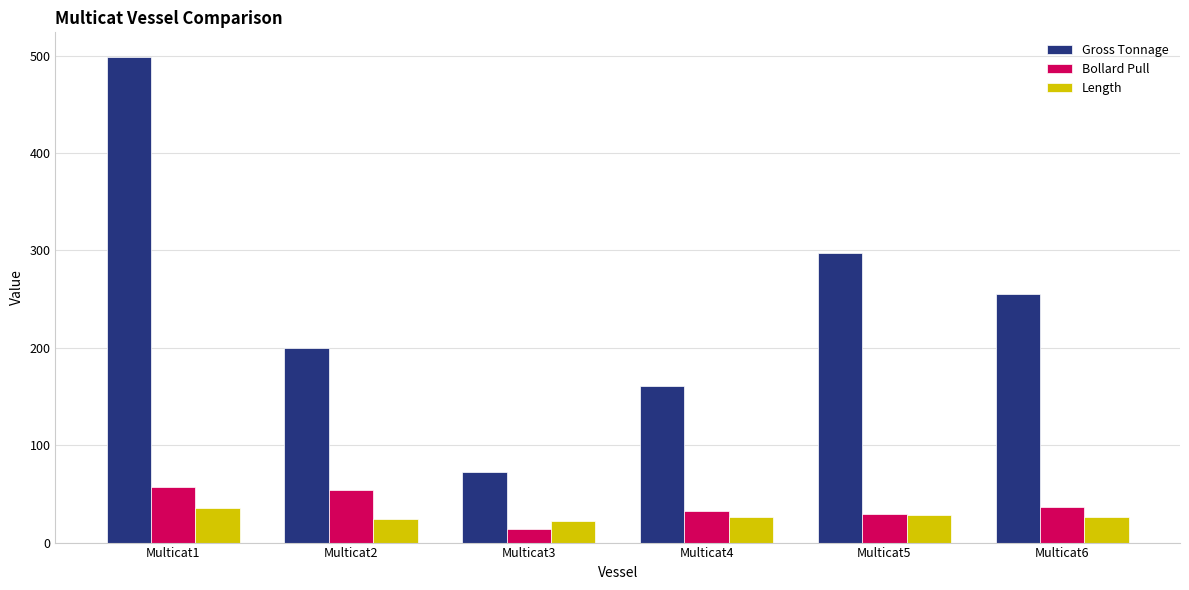

How many series are shown in this chart?

3